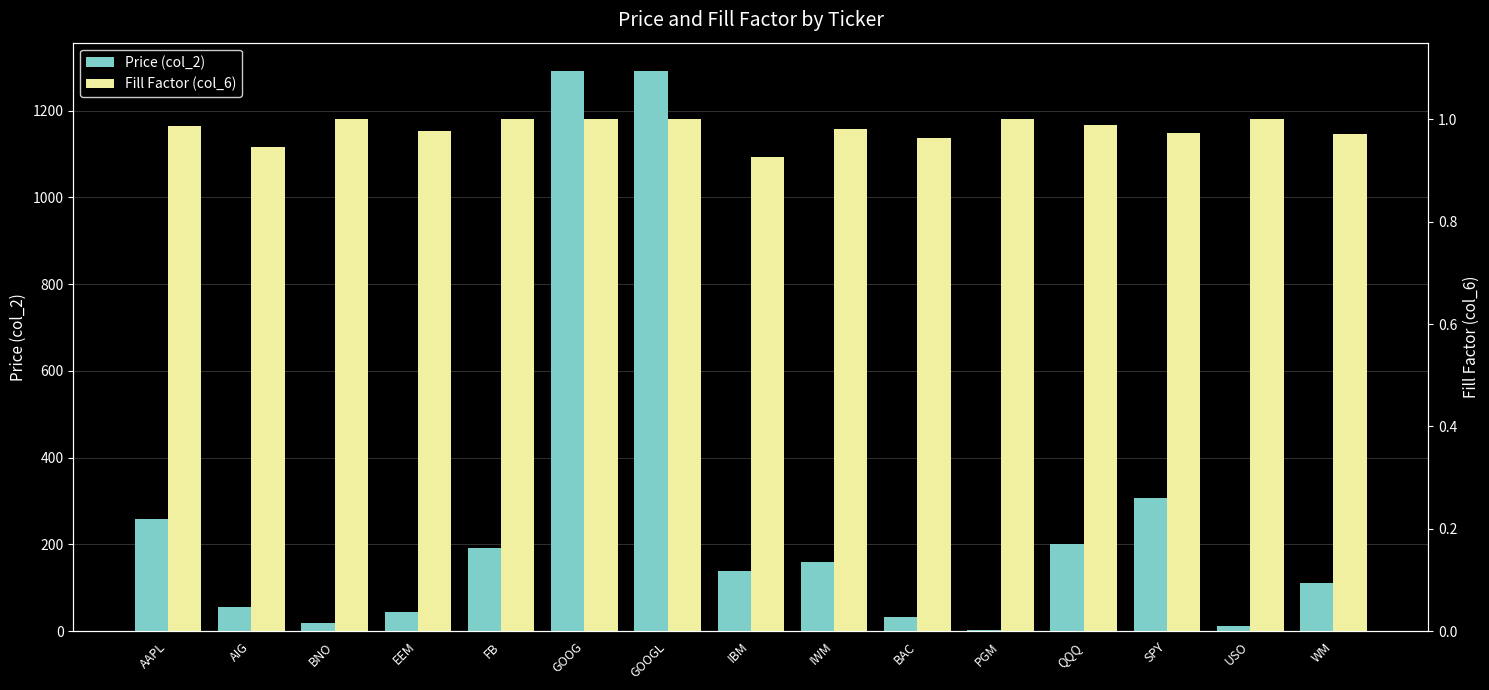

Count the number of data series in this chart.

2